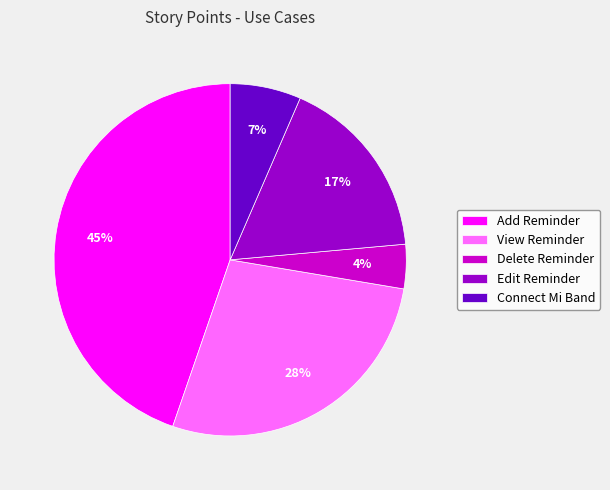

Is Add Reminder the majority of the pie?

No